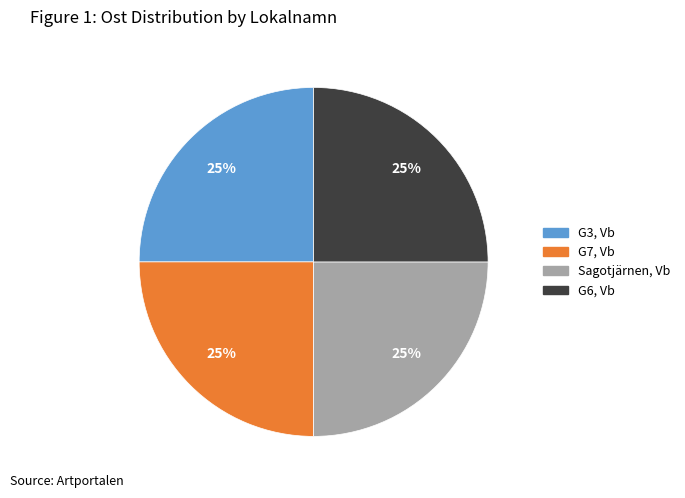

Does any single category account for the majority?

No